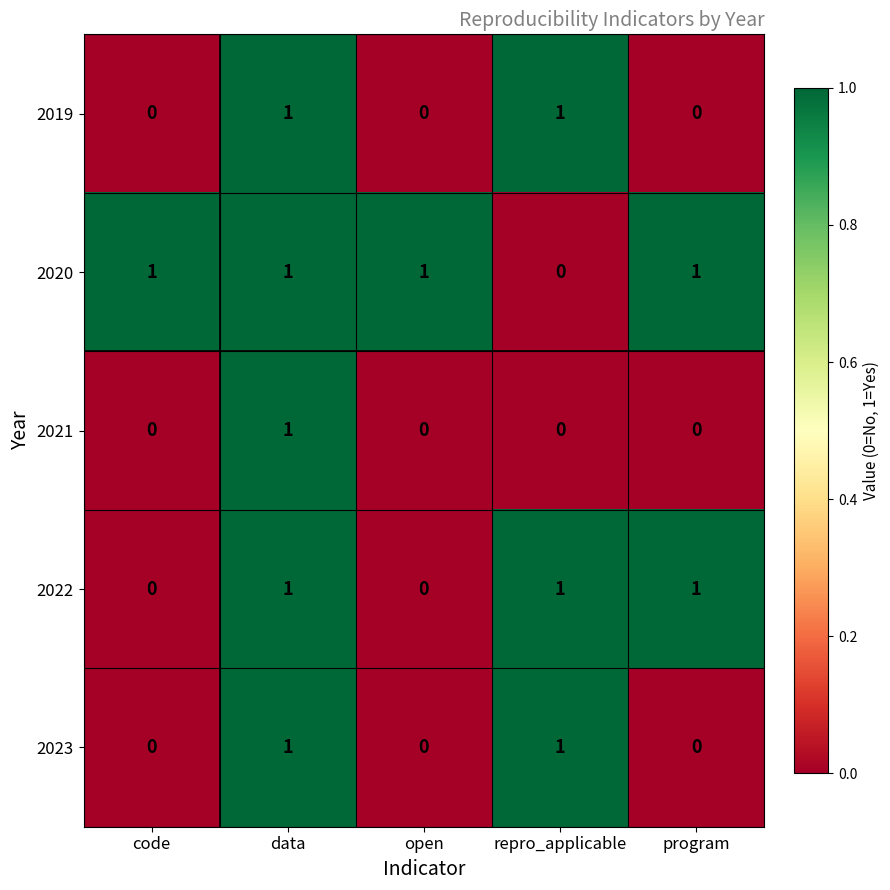

At which category is the sum across all series the highest?

data